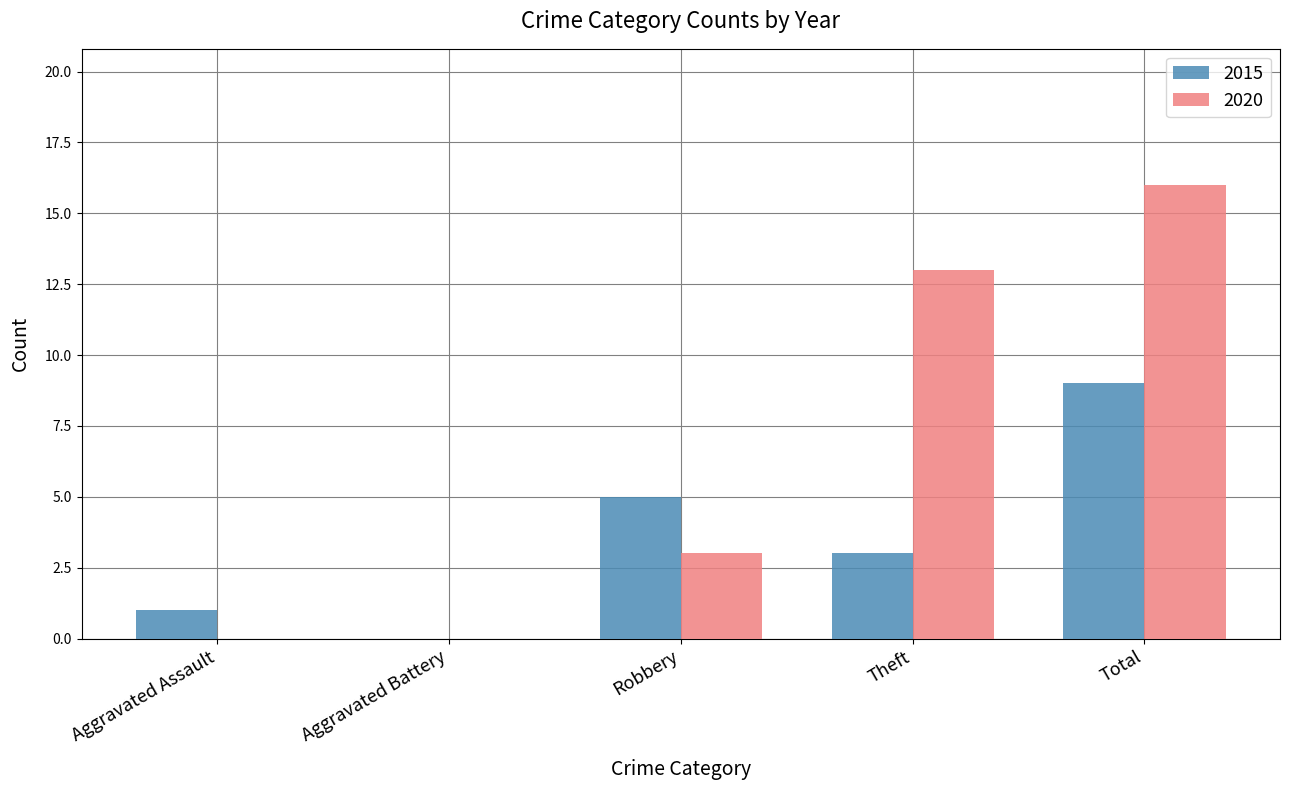

Which series changed the most between Aggravated Battery and Robbery?

2015